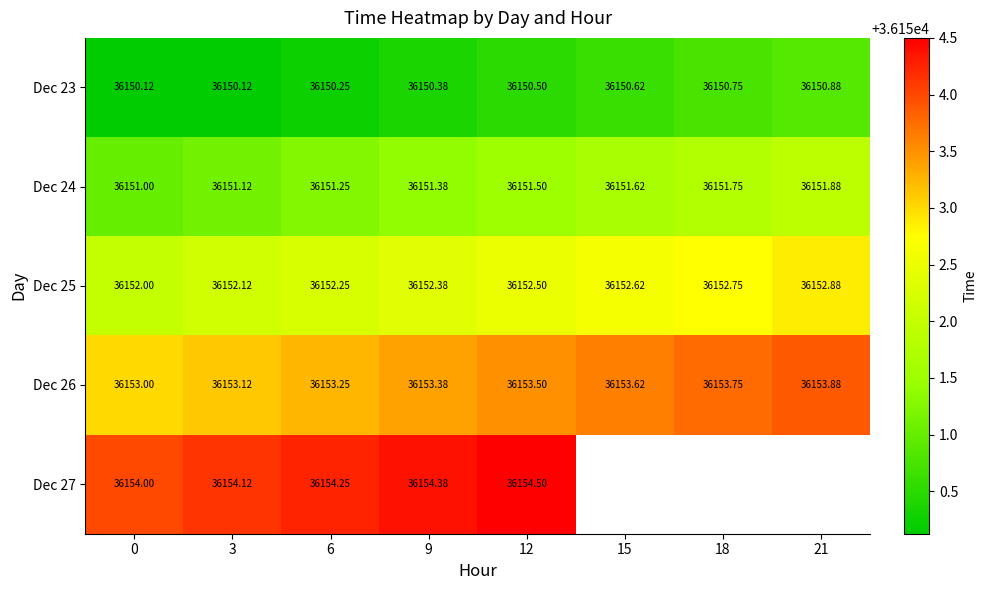

Is the value of Dec 26 at 0 greater than the value of Dec 23 at 12?

Yes